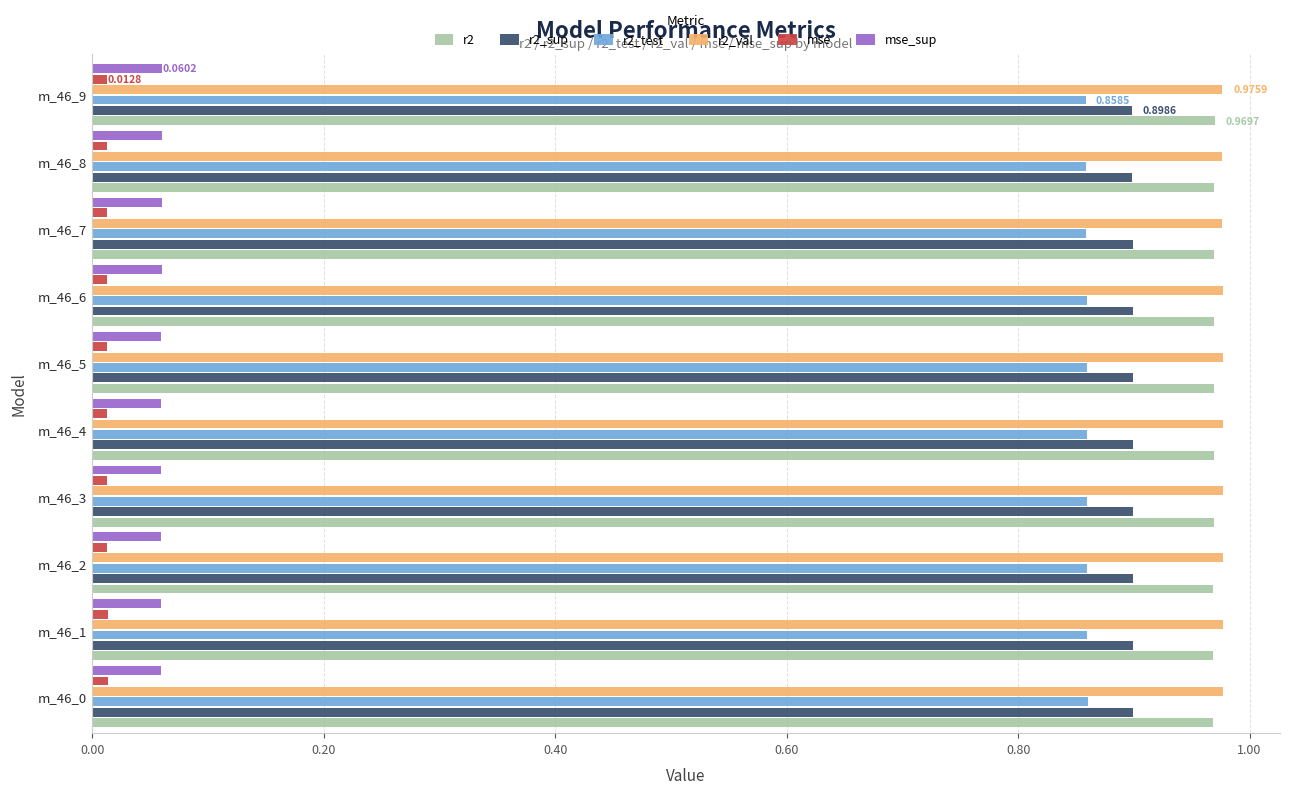

What is the sum of all r2_sup values?

9.0